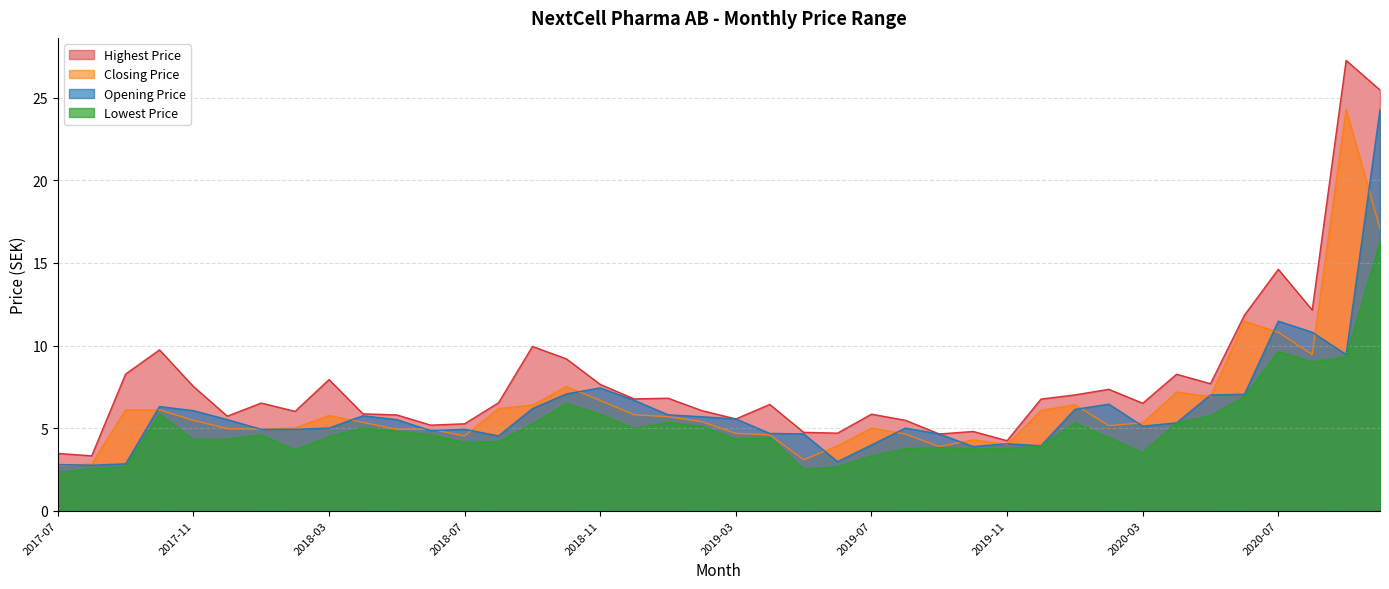

What is the average value of the Highest Price series?

7.9